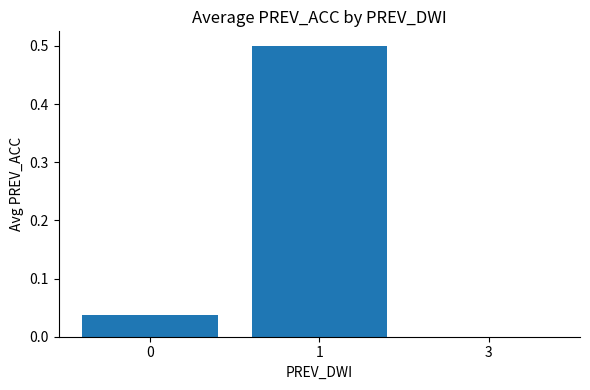

Which has a higher value, 0 or 1?

1